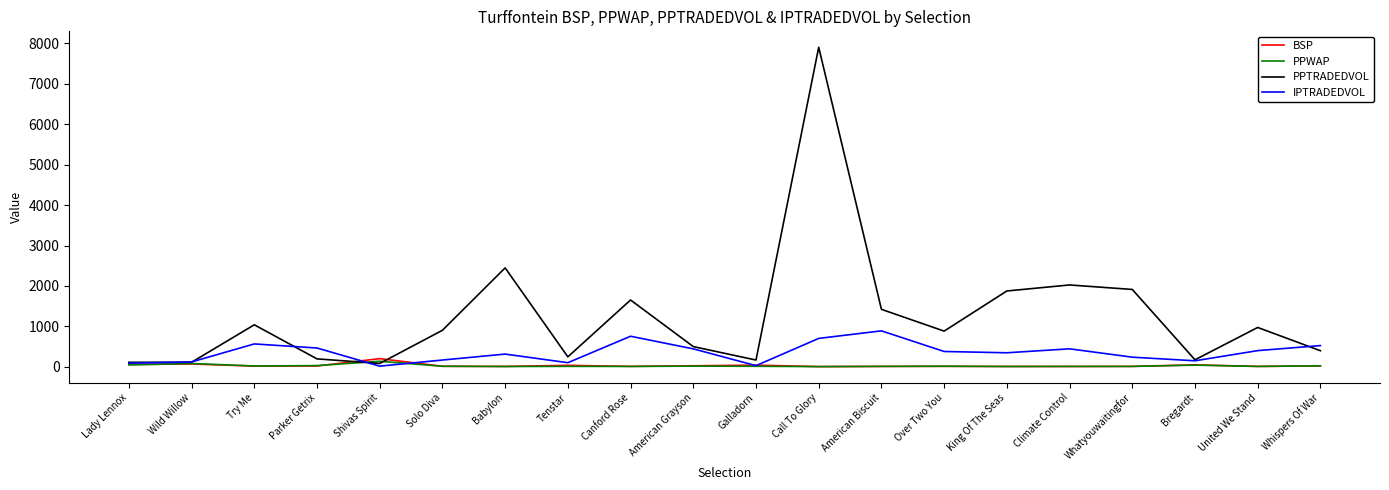

At which label is PPTRADEDVOL closest to 3993?

Babylon